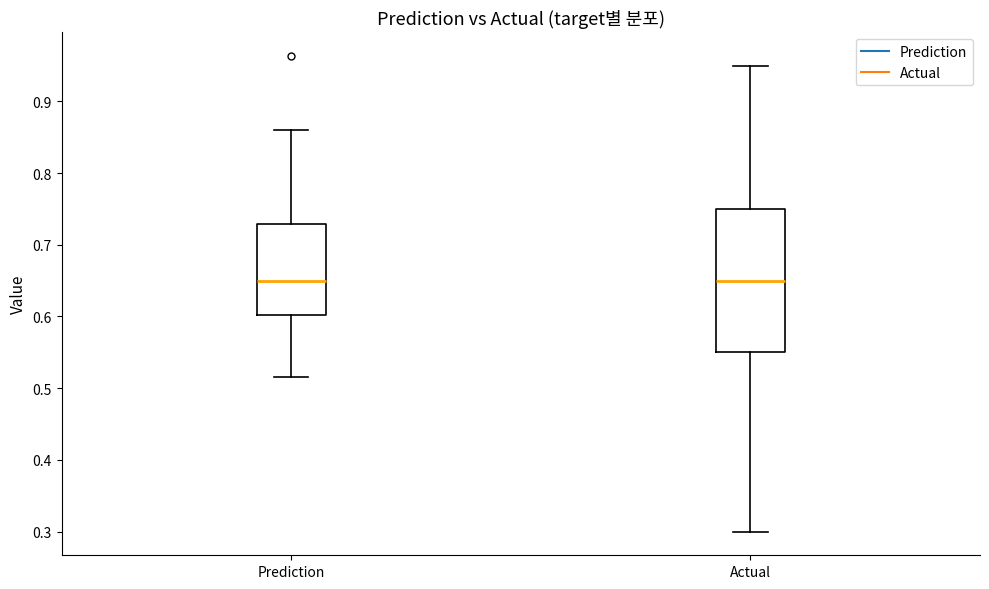

Where is the lower edge of the box for Actual on the y-axis? The values are not printed on the chart, so give them approximately, as read against the axis.

0.55